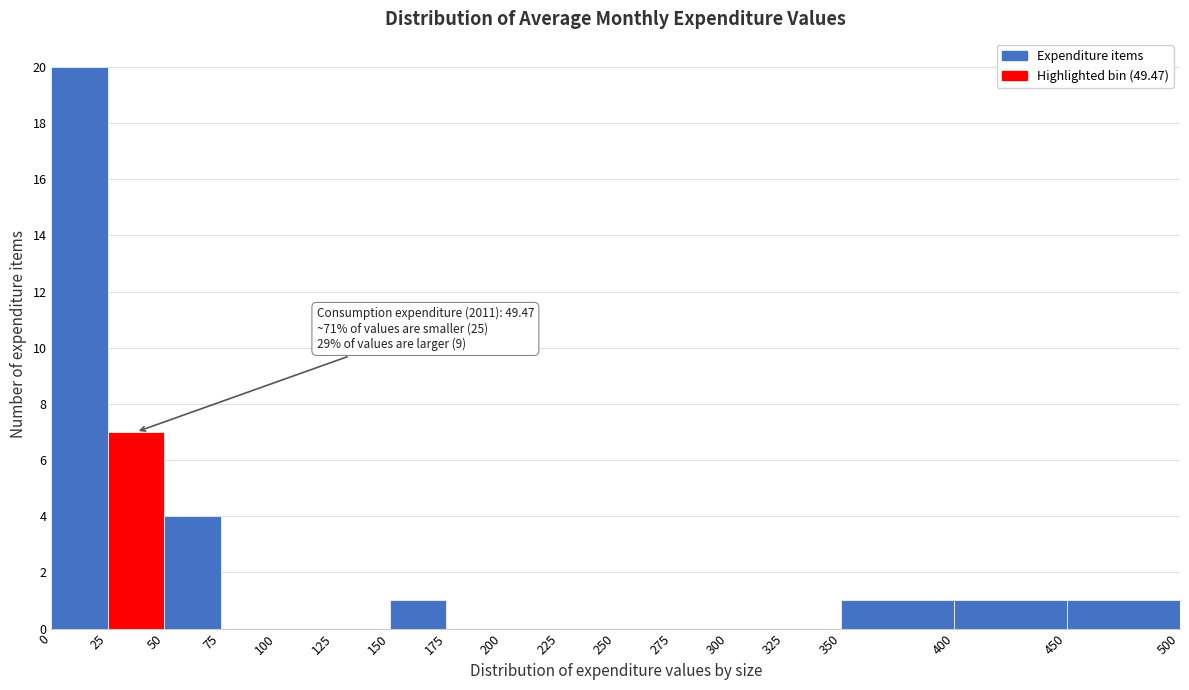

Which range on the x-axis has the tallest bar?

0 to 25